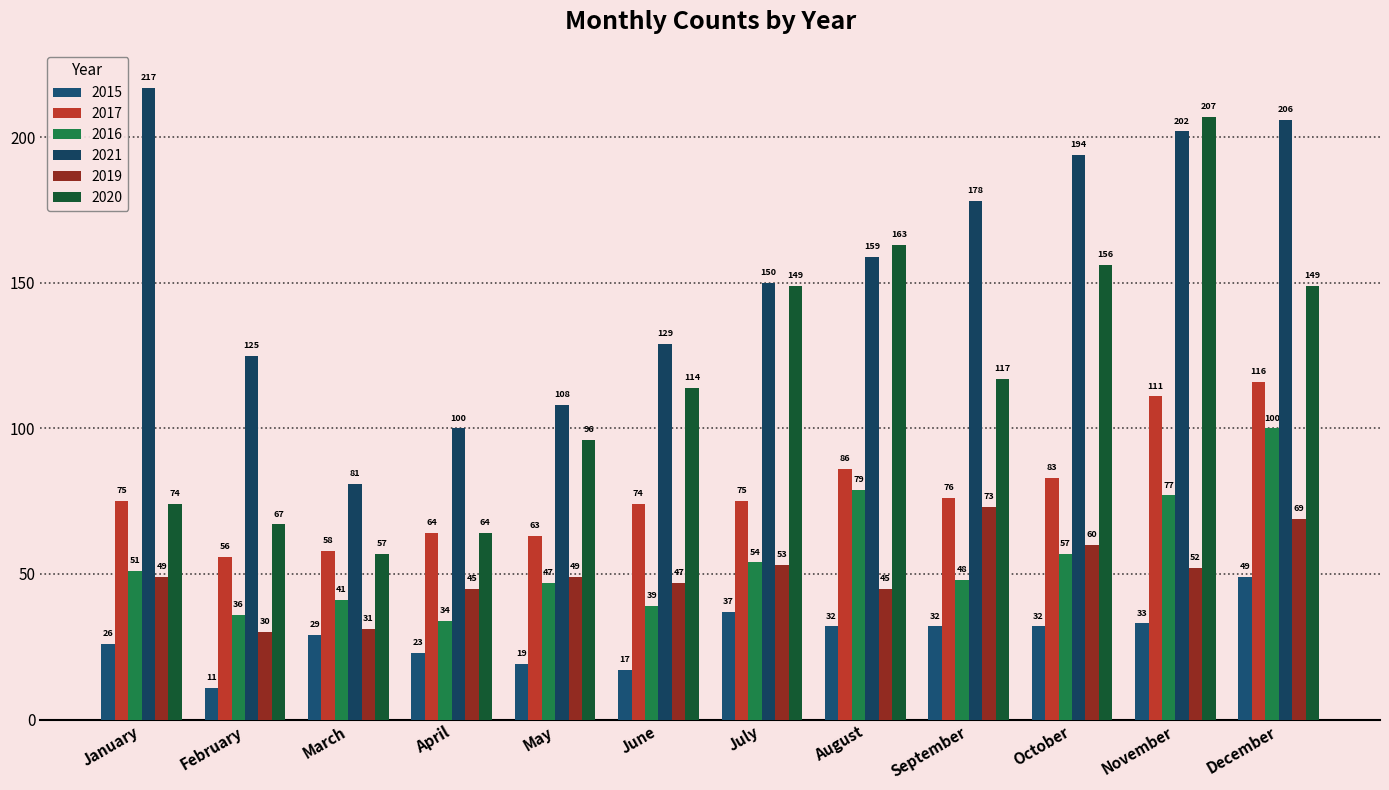

What is the difference between the maximum and second lowest values in the 2015 series?

32